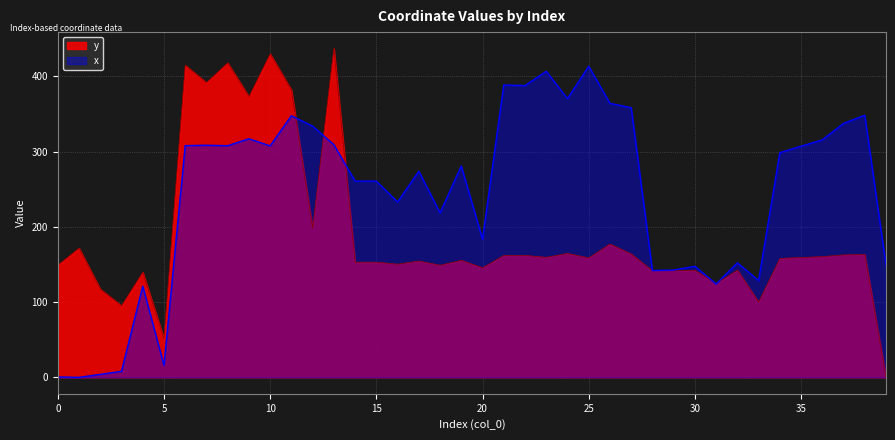

In x, how many points are lower than both neighbors (excluding endpoints)?

13